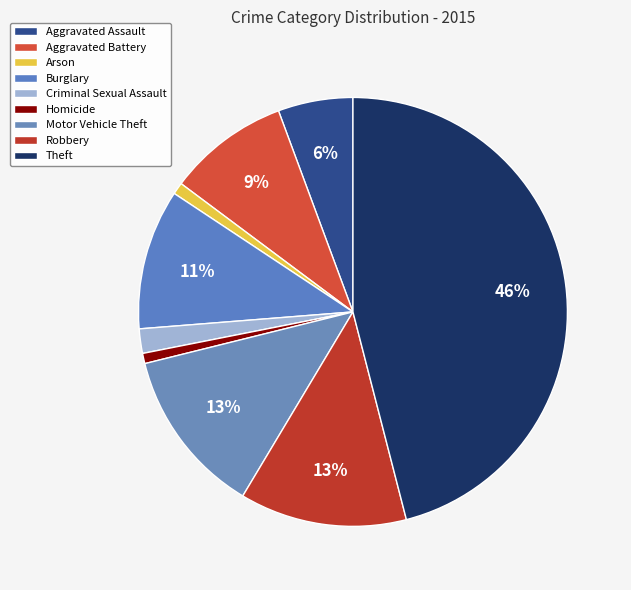

To the nearest percent, what is the average slice percentage?

11%